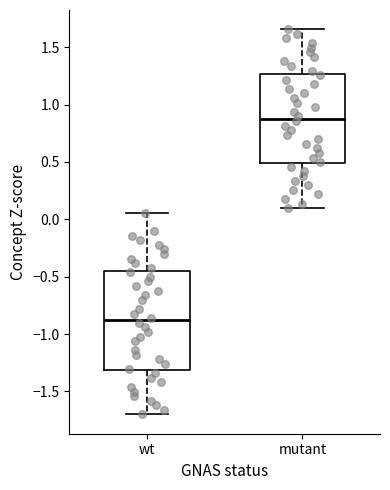

Reading left to right, transcribe this box plot: for each box, give where its median line is, the range the box spans, and where its two whiskers end, as read against the y-axis. The values are not printed on the chart, so give them approximately, as read against the axis.

wt: median -0.90, box -1.30 to -0.45, whiskers -1.70 to 0.05
mutant: median 0.90, box 0.50 to 1.25, whiskers 0.10 to 1.65